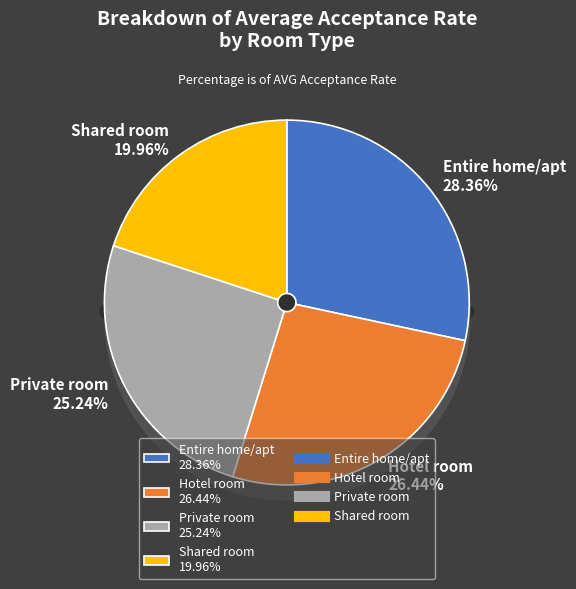

True or false: Entire home/apt accounts for 23% of the total.

False